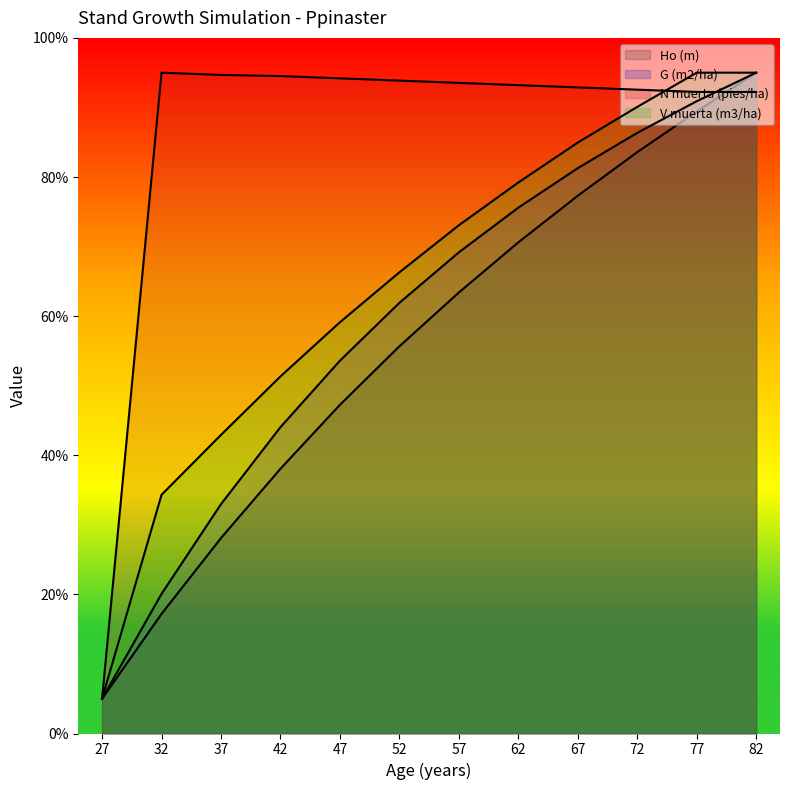

Reading left to right, extract all data points from this chart.

Ho (m): 5.0	17.2	28.1	38.1	47.3	55.7	63.4	70.6	77.3	83.6	89.4	95.0
G (m2/ha): 5.0	20.1	33.0	44.0	53.6	61.9	69.2	75.6	81.3	86.3	90.9	95.0
N muerta (pies/ha): 5.0	95.0	94.7	94.5	94.2	93.9	93.5	93.2	92.9	92.6	92.2	92.2
V muerta (m3/ha): 5.0	34.3	42.9	51.3	59.1	66.3	73.1	79.2	85.0	90.1	95.0	95.0